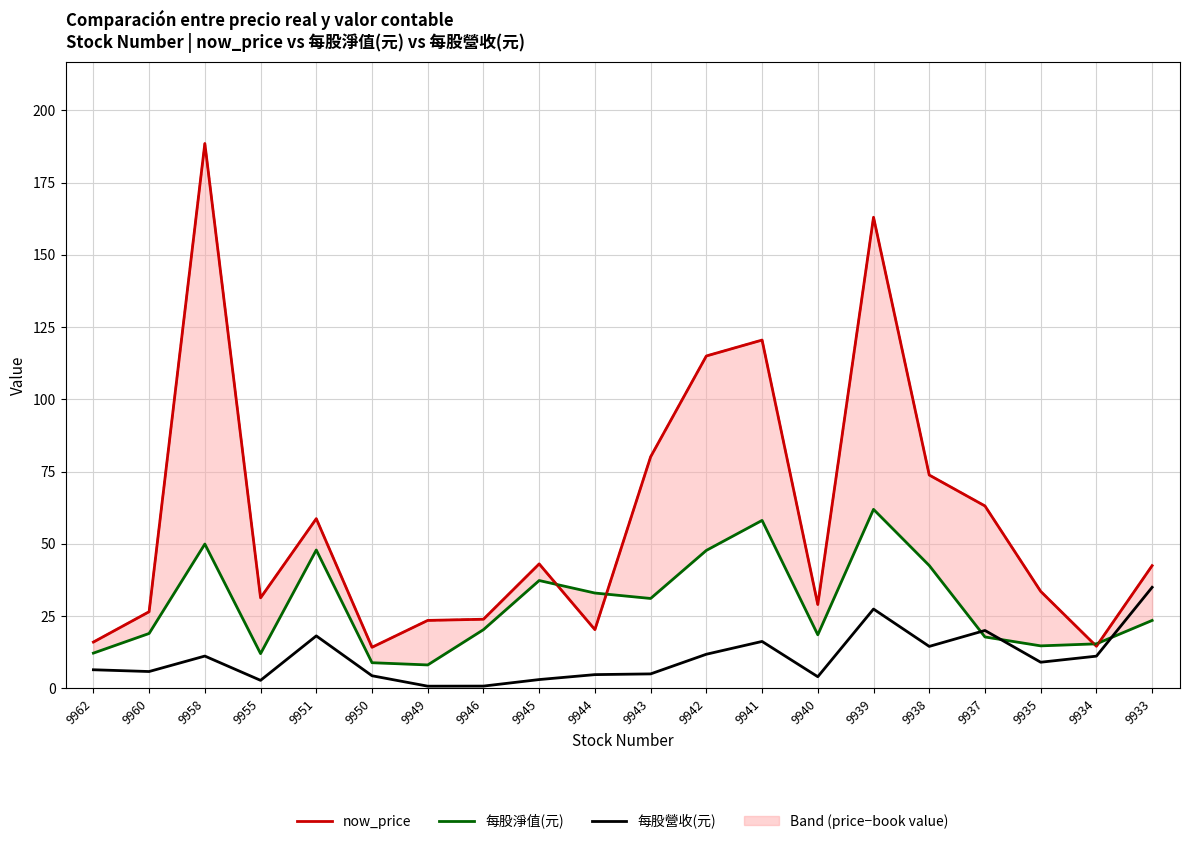

What is the greatest value displayed?

188.5